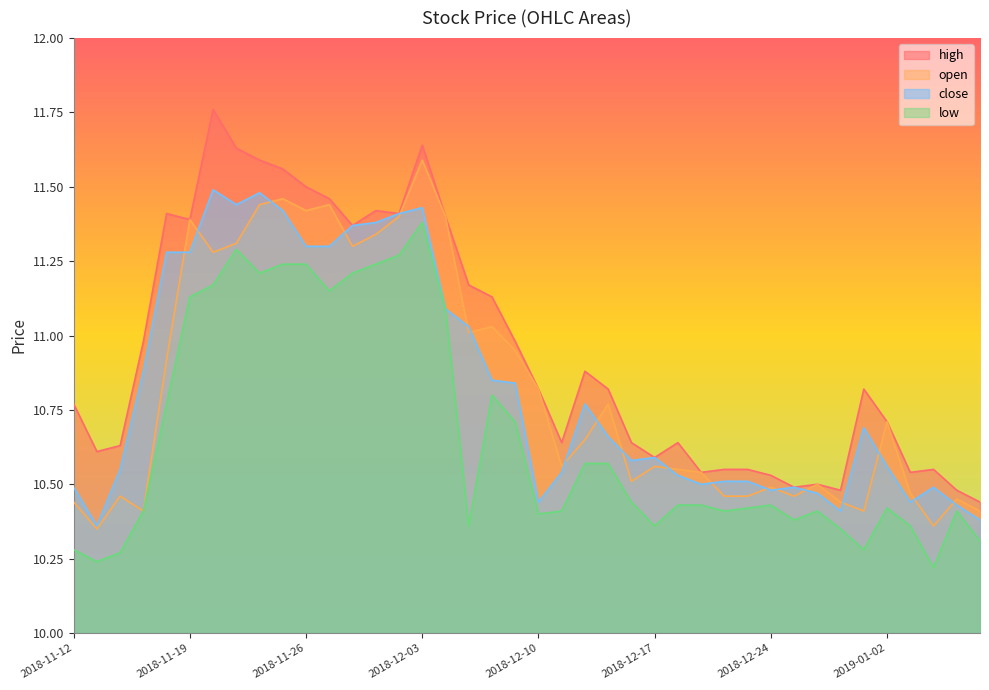

True or false: open has a value of 4.9 at 2018-11-28.

False